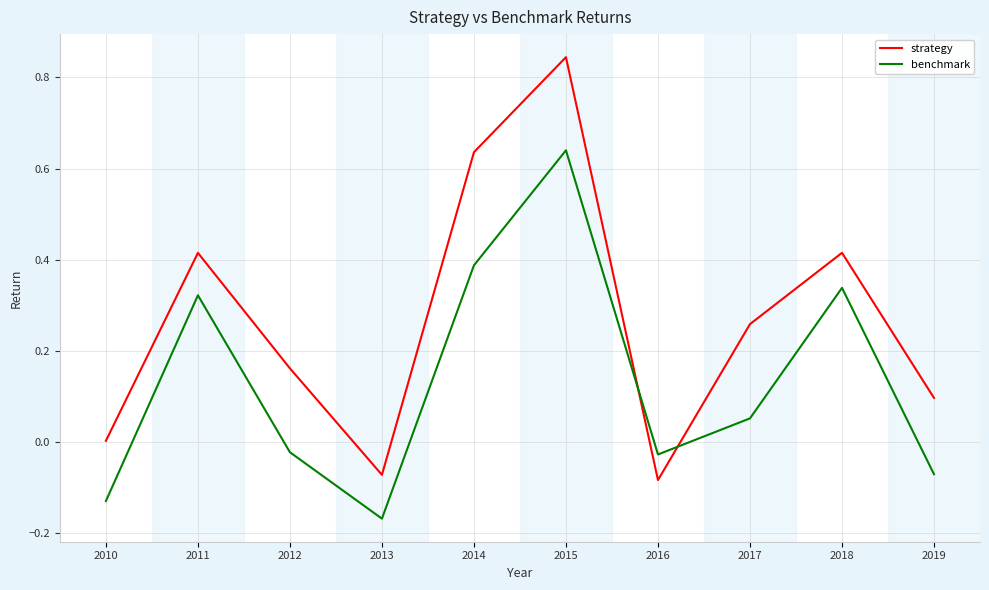

At which category is the sum across all series the highest?

2015